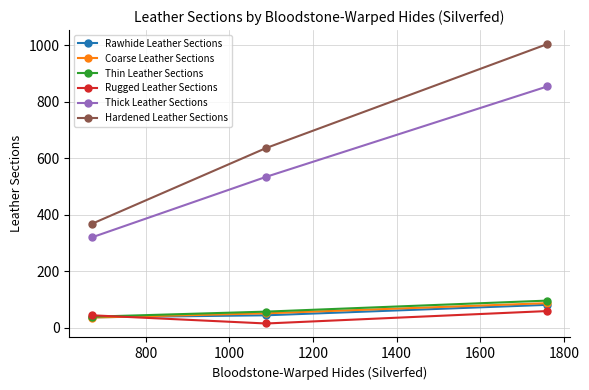

What is the value of the Thick Leather Sections point at the 1st from the left?

320